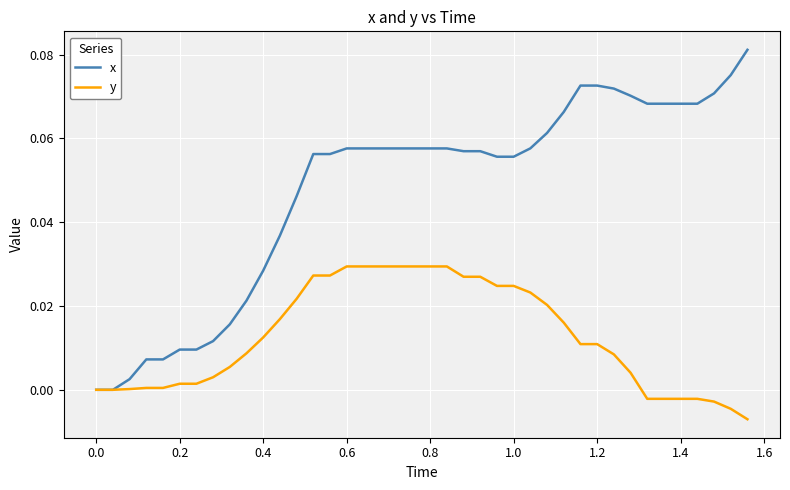

List the series in order of their overall mean, lowest first.

y, x